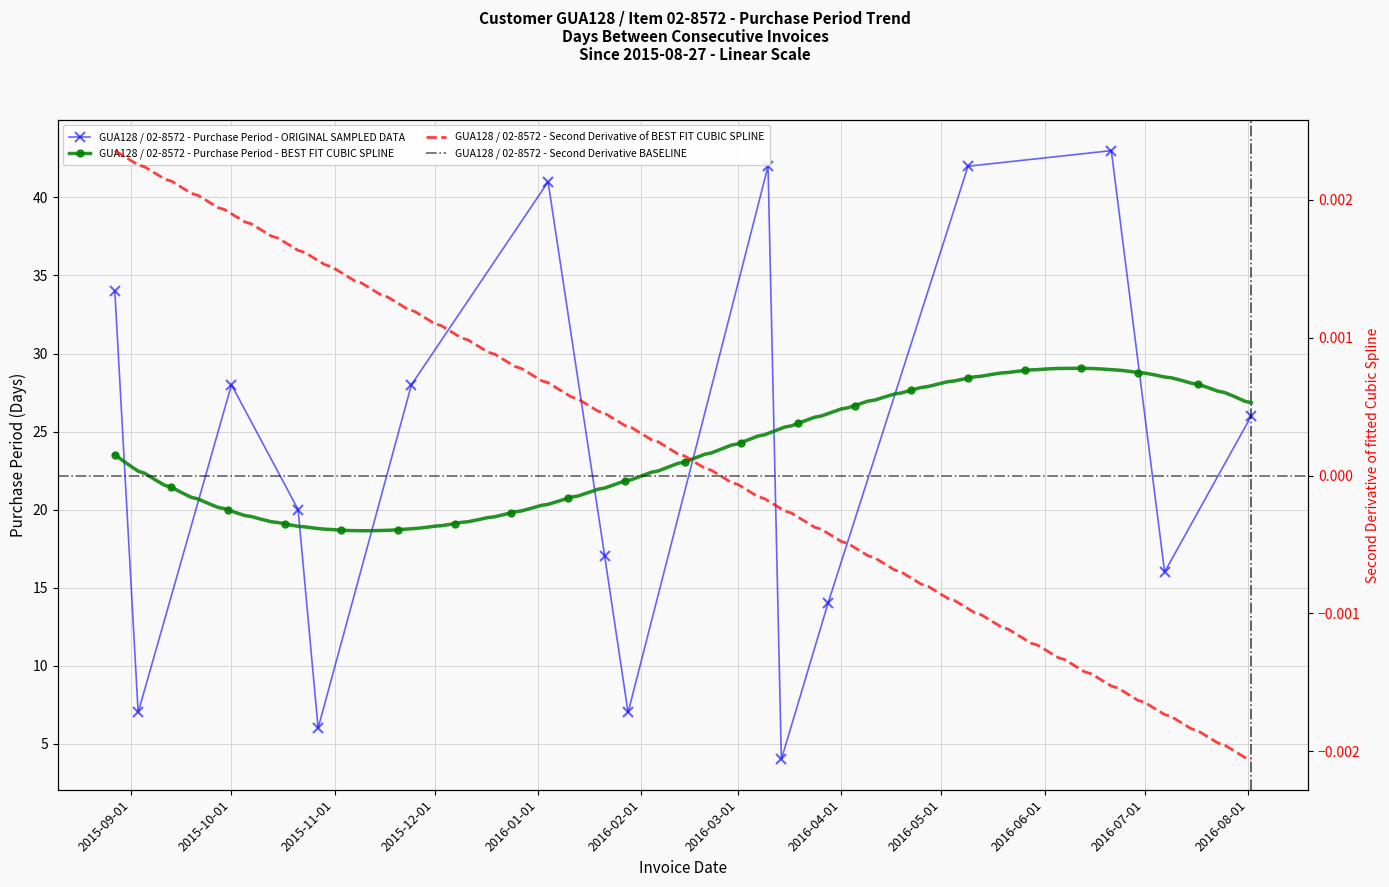

True or false: the data shows 34 at 2015-08-27.

True